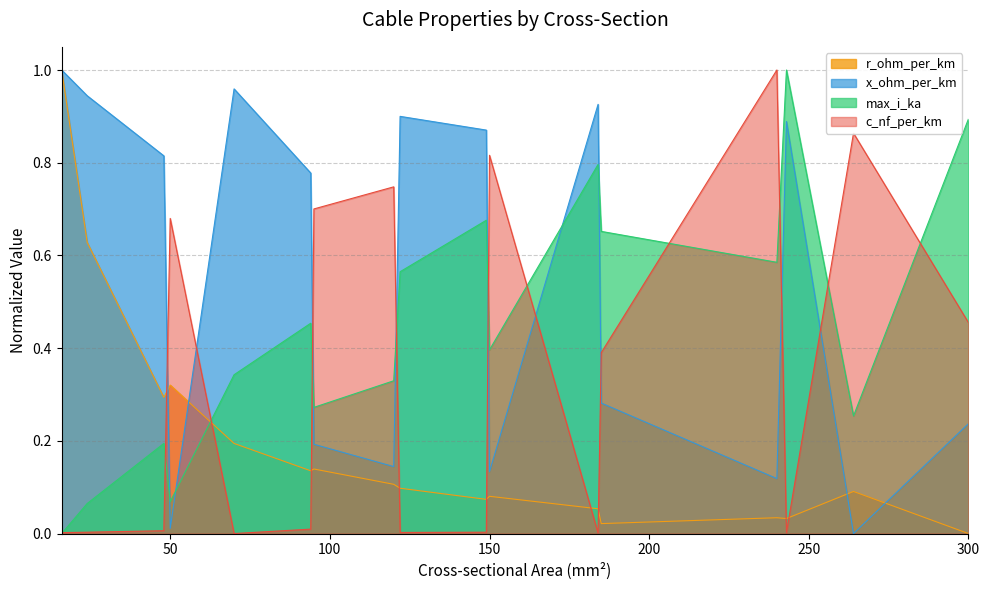

At which category does the chart reach its peak across all series?

240